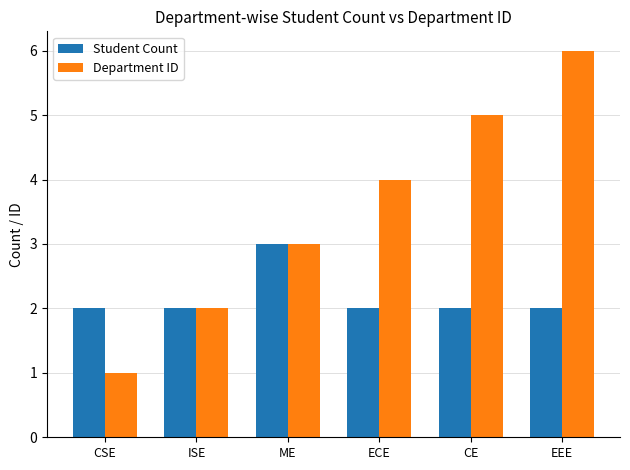

What is the minimum value shown in the chart?

1